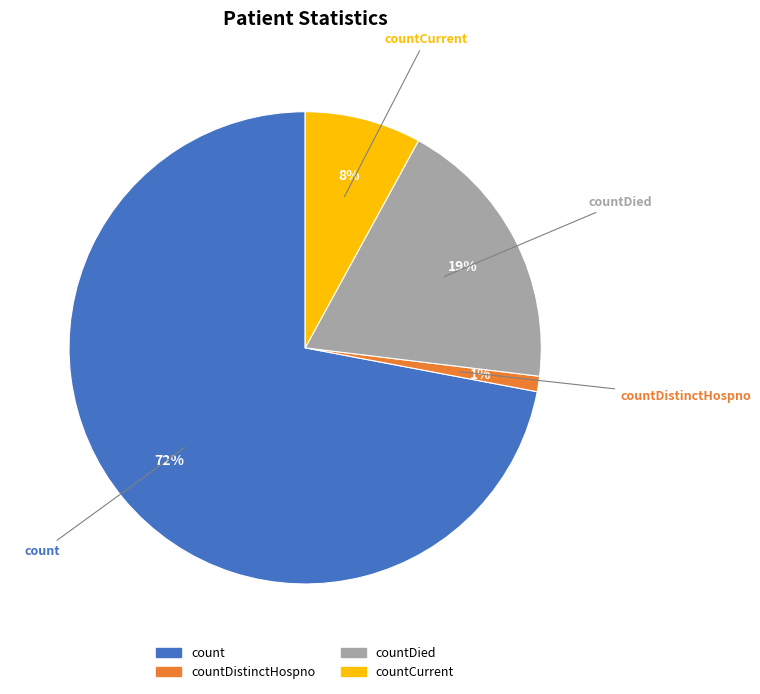

Is there a majority slice in this chart?

Yes